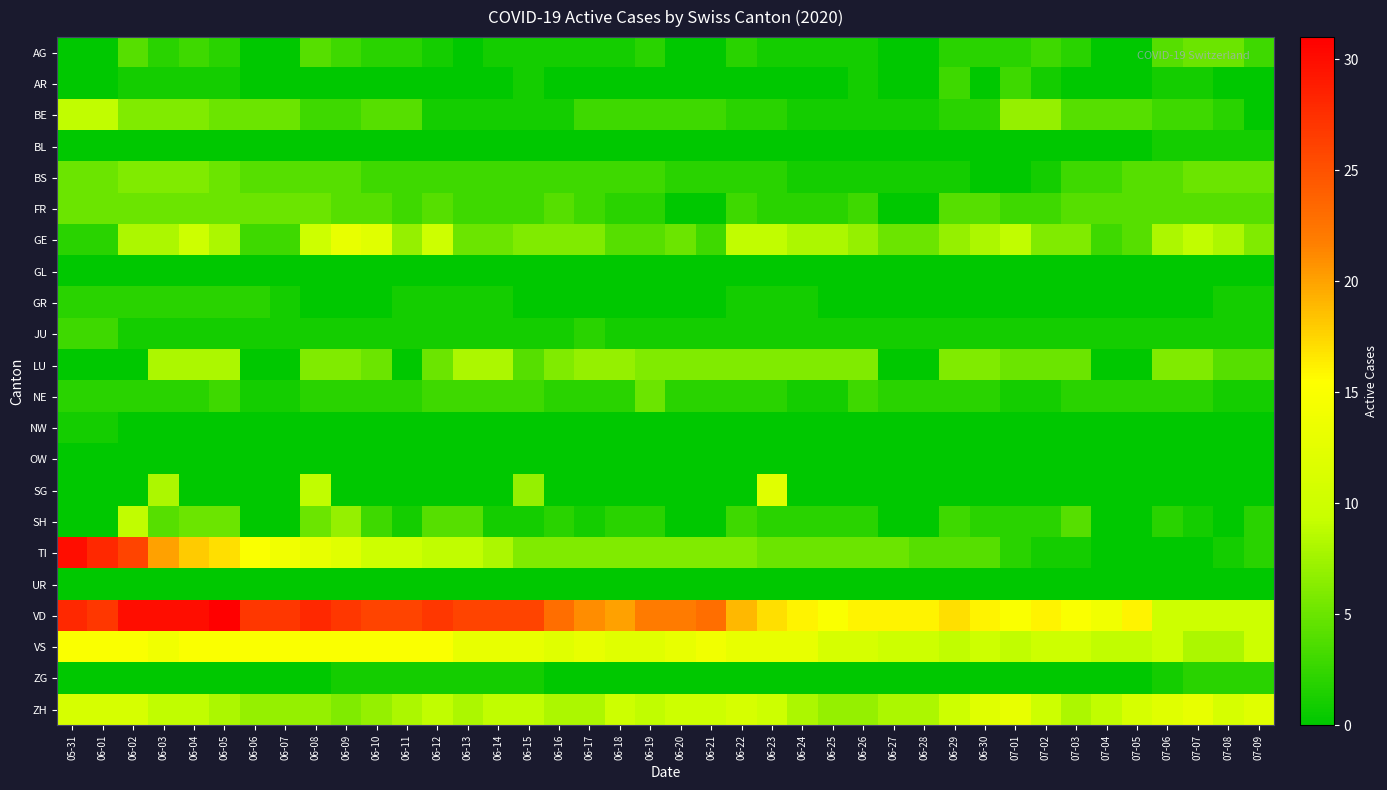

Reading left to right, extract all data points from this chart.

AG: 05-31=0	06-01=0	06-02=4	06-03=2	06-04=3	06-05=2	06-06=0	06-07=0	06-08=4	06-09=3	06-10=2	06-11=2	06-12=1	06-13=0	06-14=1	06-15=1	06-16=1	06-17=1	06-18=1	06-19=2	06-20=0	06-21=0	06-22=2	06-23=1	06-24=1	06-25=1	06-26=1	06-27=0	06-28=0	06-29=2	06-30=2	07-01=2	07-02=3	07-03=2	07-04=0	07-05=0	07-06=4	07-07=5	07-08=5	07-09=3
AR: 05-31=0	06-01=0	06-02=1	06-03=1	06-04=1	06-05=1	06-06=0	06-07=0	06-08=0	06-09=0	06-10=0	06-11=0	06-12=0	06-13=0	06-14=0	06-15=1	06-16=0	06-17=0	06-18=0	06-19=0	06-20=0	06-21=0	06-22=0	06-23=0	06-24=0	06-25=0	06-26=1	06-27=0	06-28=0	06-29=3	06-30=0	07-01=3	07-02=1	07-03=0	07-04=0	07-05=0	07-06=1	07-07=1	07-08=0	07-09=0
BE: 05-31=9	06-01=9	06-02=6	06-03=6	06-04=6	06-05=5	06-06=5	06-07=5	06-08=3	06-09=3	06-10=4	06-11=4	06-12=1	06-13=1	06-14=1	06-15=1	06-16=1	06-17=3	06-18=3	06-19=3	06-20=3	06-21=3	06-22=2	06-23=2	06-24=1	06-25=1	06-26=1	06-27=1	06-28=1	06-29=2	06-30=2	07-01=7	07-02=7	07-03=4	07-04=4	07-05=4	07-06=3	07-07=3	07-08=2	07-09=0
BL: 05-31=0	06-01=0	06-02=0	06-03=0	06-04=0	06-05=0	06-06=0	06-07=0	06-08=0	06-09=0	06-10=0	06-11=0	06-12=0	06-13=0	06-14=0	06-15=0	06-16=0	06-17=0	06-18=0	06-19=0	06-20=0	06-21=0	06-22=0	06-23=0	06-24=0	06-25=0	06-26=0	06-27=0	06-28=0	06-29=0	06-30=0	07-01=0	07-02=0	07-03=0	07-04=0	07-05=0	07-06=1	07-07=1	07-08=1	07-09=1
BS: 05-31=5	06-01=5	06-02=6	06-03=6	06-04=6	06-05=5	06-06=4	06-07=4	06-08=4	06-09=4	06-10=3	06-11=3	06-12=3	06-13=3	06-14=3	06-15=3	06-16=3	06-17=3	06-18=3	06-19=3	06-20=2	06-21=2	06-22=2	06-23=2	06-24=1	06-25=1	06-26=1	06-27=1	06-28=1	06-29=1	06-30=0	07-01=0	07-02=1	07-03=3	07-04=3	07-05=4	07-06=4	07-07=5	07-08=5	07-09=5
FR: 05-31=5	06-01=5	06-02=5	06-03=5	06-04=5	06-05=5	06-06=5	06-07=5	06-08=5	06-09=4	06-10=4	06-11=3	06-12=4	06-13=3	06-14=3	06-15=3	06-16=4	06-17=3	06-18=2	06-19=2	06-20=0	06-21=0	06-22=3	06-23=2	06-24=2	06-25=2	06-26=3	06-27=0	06-28=0	06-29=4	06-30=4	07-01=3	07-02=3	07-03=4	07-04=4	07-05=4	07-06=4	07-07=4	07-08=4	07-09=4
GE: 05-31=2	06-01=2	06-02=8	06-03=8	06-04=10	06-05=8	06-06=3	06-07=3	06-08=10	06-09=13	06-10=12	06-11=7	06-12=10	06-13=5	06-14=5	06-15=6	06-16=6	06-17=6	06-18=4	06-19=4	06-20=5	06-21=3	06-22=9	06-23=9	06-24=8	06-25=8	06-26=7	06-27=5	06-28=5	06-29=7	06-30=8	07-01=9	07-02=6	07-03=6	07-04=3	07-05=4	07-06=8	07-07=9	07-08=8	07-09=6
GL: 05-31=0	06-01=0	06-02=0	06-03=0	06-04=0	06-05=0	06-06=0	06-07=0	06-08=0	06-09=0	06-10=0	06-11=0	06-12=0	06-13=0	06-14=0	06-15=0	06-16=0	06-17=0	06-18=0	06-19=0	06-20=0	06-21=0	06-22=0	06-23=0	06-24=0	06-25=0	06-26=0	06-27=0	06-28=0	06-29=0	06-30=0	07-01=0	07-02=0	07-03=0	07-04=0	07-05=0	07-06=0	07-07=0	07-08=0	07-09=0
GR: 05-31=2	06-01=2	06-02=2	06-03=2	06-04=2	06-05=2	06-06=2	06-07=1	06-08=0	06-09=0	06-10=0	06-11=1	06-12=1	06-13=1	06-14=1	06-15=0	06-16=0	06-17=0	06-18=0	06-19=0	06-20=0	06-21=0	06-22=1	06-23=1	06-24=1	06-25=0	06-26=0	06-27=0	06-28=0	06-29=0	06-30=0	07-01=0	07-02=0	07-03=0	07-04=0	07-05=0	07-06=0	07-07=0	07-08=1	07-09=1
JU: 05-31=3	06-01=3	06-02=1	06-03=1	06-04=1	06-05=1	06-06=1	06-07=1	06-08=1	06-09=1	06-10=1	06-11=1	06-12=1	06-13=1	06-14=1	06-15=1	06-16=1	06-17=2	06-18=1	06-19=1	06-20=1	06-21=1	06-22=1	06-23=1	06-24=1	06-25=1	06-26=1	06-27=1	06-28=1	06-29=1	06-30=1	07-01=1	07-02=1	07-03=1	07-04=1	07-05=1	07-06=1	07-07=1	07-08=1	07-09=1
LU: 05-31=0	06-01=0	06-02=0	06-03=8	06-04=8	06-05=8	06-06=0	06-07=0	06-08=6	06-09=6	06-10=5	06-11=0	06-12=5	06-13=8	06-14=8	06-15=4	06-16=6	06-17=7	06-18=7	06-19=6	06-20=6	06-21=6	06-22=6	06-23=6	06-24=6	06-25=6	06-26=6	06-27=0	06-28=0	06-29=6	06-30=6	07-01=5	07-02=5	07-03=5	07-04=0	07-05=0	07-06=6	07-07=6	07-08=4	07-09=4
NE: 05-31=2	06-01=2	06-02=2	06-03=2	06-04=2	06-05=3	06-06=1	06-07=1	06-08=2	06-09=2	06-10=2	06-11=2	06-12=3	06-13=3	06-14=3	06-15=3	06-16=2	06-17=2	06-18=2	06-19=5	06-20=2	06-21=2	06-22=2	06-23=2	06-24=1	06-25=1	06-26=3	06-27=2	06-28=2	06-29=2	06-30=2	07-01=1	07-02=1	07-03=2	07-04=2	07-05=2	07-06=2	07-07=2	07-08=1	07-09=1
NW: 05-31=1	06-01=1	06-02=0	06-03=0	06-04=0	06-05=0	06-06=0	06-07=0	06-08=0	06-09=0	06-10=0	06-11=0	06-12=0	06-13=0	06-14=0	06-15=0	06-16=0	06-17=0	06-18=0	06-19=0	06-20=0	06-21=0	06-22=0	06-23=0	06-24=0	06-25=0	06-26=0	06-27=0	06-28=0	06-29=0	06-30=0	07-01=0	07-02=0	07-03=0	07-04=0	07-05=0	07-06=0	07-07=0	07-08=0	07-09=0
OW: 05-31=0	06-01=0	06-02=0	06-03=0	06-04=0	06-05=0	06-06=0	06-07=0	06-08=0	06-09=0	06-10=0	06-11=0	06-12=0	06-13=0	06-14=0	06-15=0	06-16=0	06-17=0	06-18=0	06-19=0	06-20=0	06-21=0	06-22=0	06-23=0	06-24=0	06-25=0	06-26=0	06-27=0	06-28=0	06-29=0	06-30=0	07-01=0	07-02=0	07-03=0	07-04=0	07-05=0	07-06=0	07-07=0	07-08=0	07-09=0
SG: 05-31=0	06-01=0	06-02=0	06-03=8	06-04=0	06-05=0	06-06=0	06-07=0	06-08=9	06-09=0	06-10=0	06-11=0	06-12=0	06-13=0	06-14=0	06-15=7	06-16=0	06-17=0	06-18=0	06-19=0	06-20=0	06-21=0	06-22=0	06-23=12	06-24=0	06-25=0	06-26=0	06-27=0	06-28=0	06-29=0	06-30=0	07-01=0	07-02=0	07-03=0	07-04=0	07-05=0	07-06=0	07-07=0	07-08=0	07-09=0
SH: 05-31=0	06-01=0	06-02=9	06-03=4	06-04=5	06-05=5	06-06=0	06-07=0	06-08=5	06-09=7	06-10=3	06-11=1	06-12=4	06-13=4	06-14=1	06-15=1	06-16=2	06-17=1	06-18=2	06-19=2	06-20=0	06-21=0	06-22=3	06-23=2	06-24=2	06-25=2	06-26=2	06-27=0	06-28=0	06-29=3	06-30=2	07-01=2	07-02=2	07-03=4	07-04=0	07-05=0	07-06=2	07-07=1	07-08=0	07-09=2
TI: 05-31=30	06-01=28	06-02=26	06-03=20	06-04=18	06-05=17	06-06=15	06-07=14	06-08=13	06-09=12	06-10=10	06-11=10	06-12=9	06-13=9	06-14=8	06-15=6	06-16=6	06-17=6	06-18=6	06-19=6	06-20=6	06-21=6	06-22=6	06-23=5	06-24=5	06-25=5	06-26=5	06-27=5	06-28=4	06-29=4	06-30=4	07-01=2	07-02=1	07-03=1	07-04=0	07-05=0	07-06=0	07-07=0	07-08=1	07-09=2
UR: 05-31=0	06-01=0	06-02=0	06-03=0	06-04=0	06-05=0	06-06=0	06-07=0	06-08=0	06-09=0	06-10=0	06-11=0	06-12=0	06-13=0	06-14=0	06-15=0	06-16=0	06-17=0	06-18=0	06-19=0	06-20=0	06-21=0	06-22=0	06-23=0	06-24=0	06-25=0	06-26=0	06-27=0	06-28=0	06-29=0	06-30=0	07-01=0	07-02=0	07-03=0	07-04=0	07-05=0	07-06=0	07-07=0	07-08=0	07-09=0
VD: 05-31=28	06-01=27	06-02=30	06-03=30	06-04=30	06-05=31	06-06=27	06-07=27	06-08=28	06-09=27	06-10=26	06-11=26	06-12=27	06-13=26	06-14=26	06-15=26	06-16=23	06-17=21	06-18=20	06-19=22	06-20=22	06-21=23	06-22=19	06-23=17	06-24=16	06-25=15	06-26=16	06-27=16	06-28=16	06-29=17	06-30=16	07-01=15	07-02=16	07-03=15	07-04=14	07-05=16	07-06=10	07-07=10	07-08=10	07-09=10
VS: 05-31=15	06-01=15	06-02=15	06-03=14	06-04=15	06-05=15	06-06=15	06-07=15	06-08=15	06-09=15	06-10=15	06-11=15	06-12=15	06-13=13	06-14=13	06-15=13	06-16=12	06-17=13	06-18=12	06-19=12	06-20=13	06-21=14	06-22=13	06-23=13	06-24=13	06-25=11	06-26=11	06-27=10	06-28=10	06-29=9	06-30=10	07-01=9	07-02=10	07-03=10	07-04=9	07-05=9	07-06=10	07-07=8	07-08=8	07-09=10
ZG: 05-31=0	06-01=0	06-02=0	06-03=0	06-04=0	06-05=0	06-06=0	06-07=0	06-08=0	06-09=1	06-10=1	06-11=1	06-12=1	06-13=1	06-14=1	06-15=1	06-16=0	06-17=0	06-18=0	06-19=0	06-20=0	06-21=0	06-22=0	06-23=0	06-24=0	06-25=0	06-26=0	06-27=0	06-28=0	06-29=0	06-30=0	07-01=0	07-02=0	07-03=0	07-04=0	07-05=0	07-06=1	07-07=2	07-08=2	07-09=2
ZH: 05-31=11	06-01=11	06-02=11	06-03=9	06-04=9	06-05=8	06-06=7	06-07=7	06-08=7	06-09=6	06-10=7	06-11=8	06-12=9	06-13=8	06-14=9	06-15=9	06-16=8	06-17=8	06-18=10	06-19=9	06-20=10	06-21=10	06-22=11	06-23=10	06-24=8	06-25=7	06-26=7	06-27=8	06-28=8	06-29=10	06-30=12	07-01=13	07-02=10	07-03=8	07-04=9	07-05=11	07-06=12	07-07=13	07-08=11	07-09=12